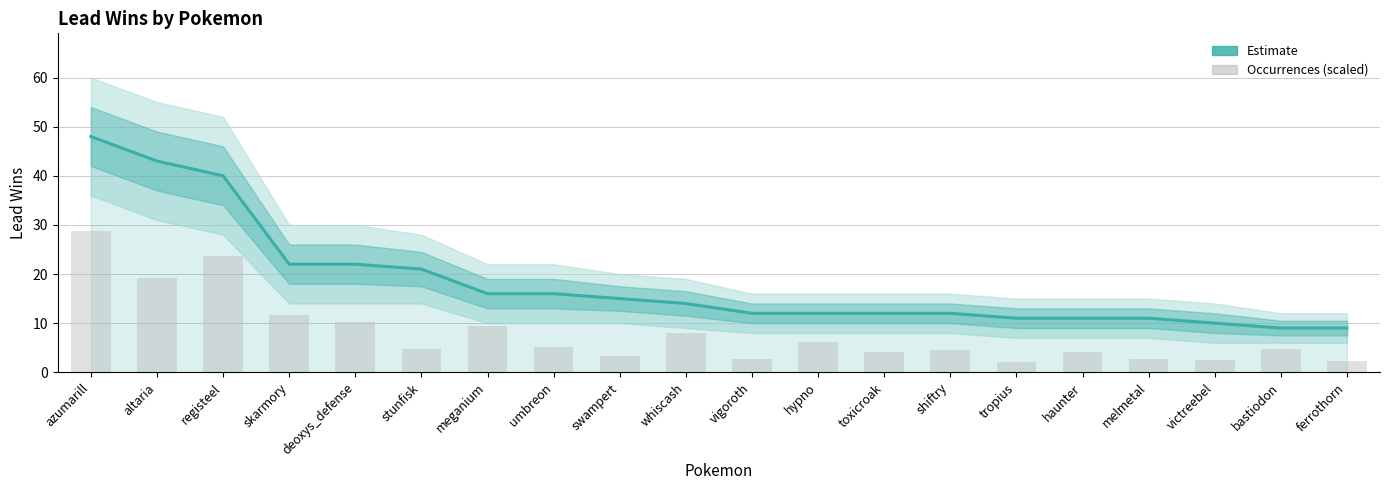

List the series in order of their peak value, highest first.

Estimate, Occurrences (scaled)